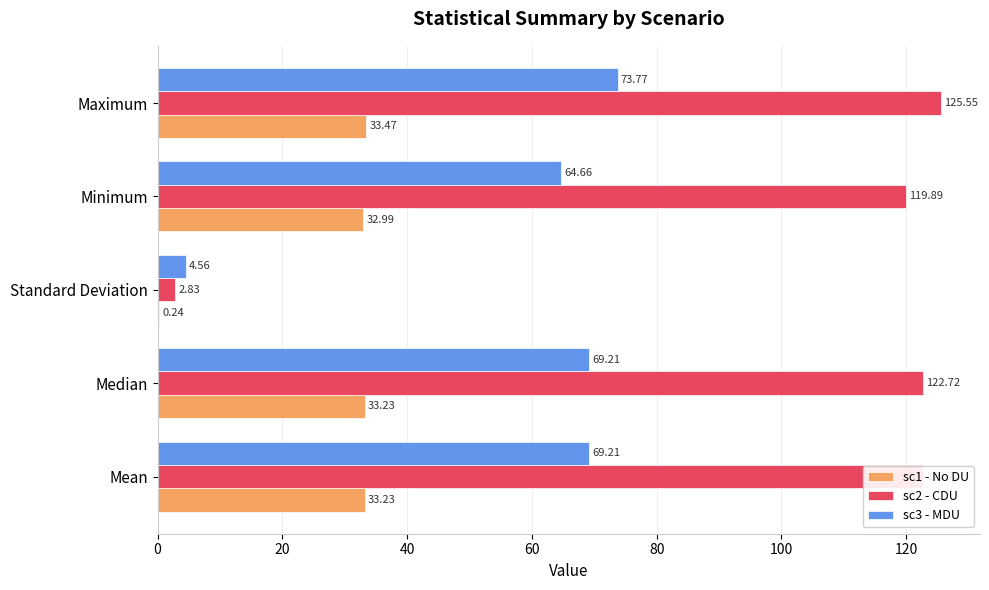

What is the greatest value displayed?

125.6